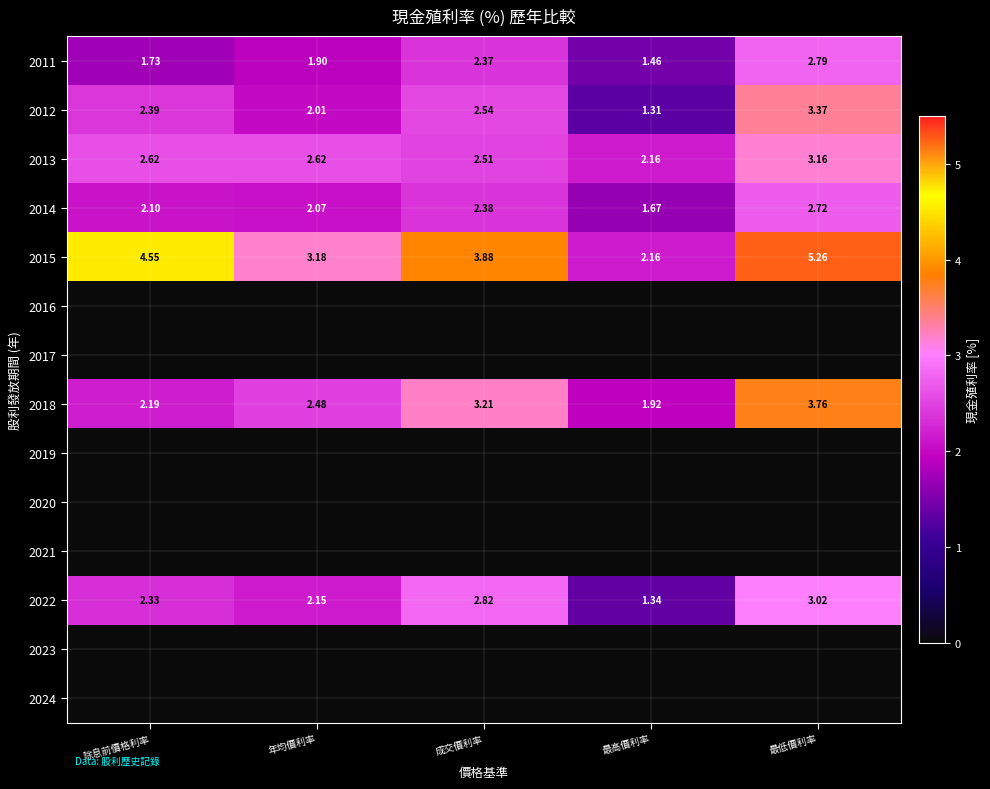

The value of 2018 at 成交價利率 is 4.5. True or false?

False